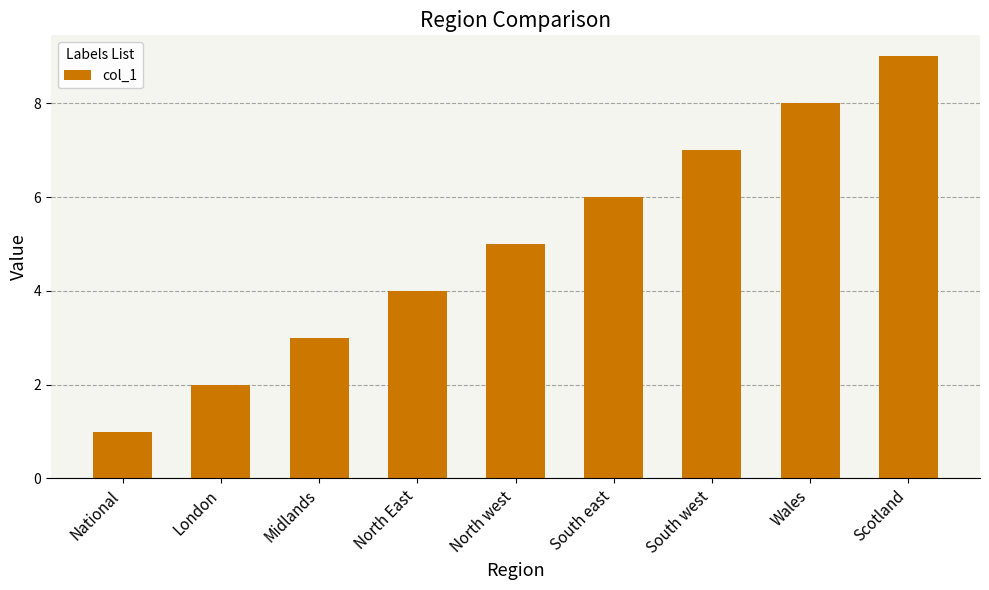

The chart shows a value of 1 at National. True or false?

True